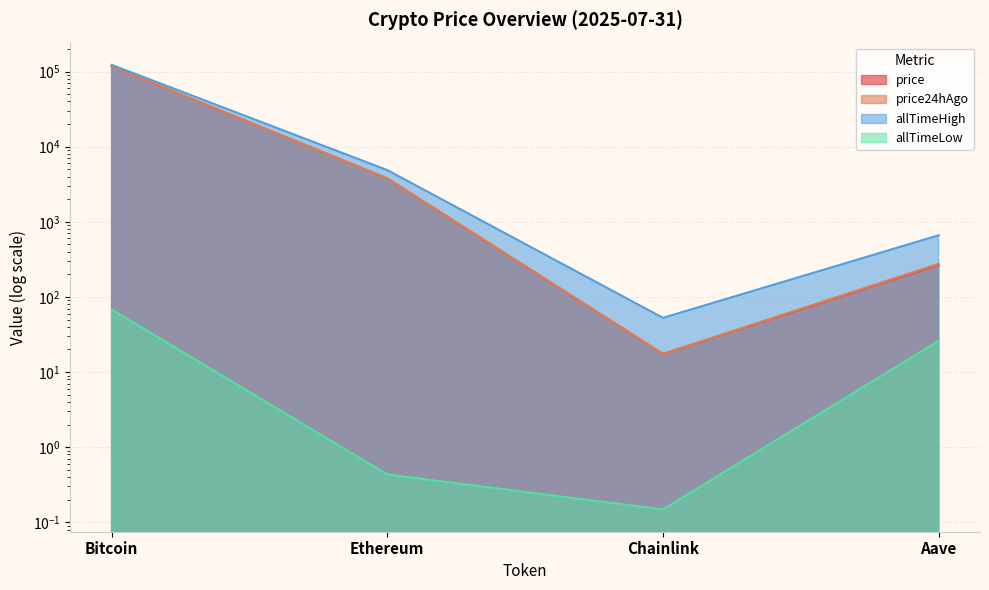

How many interior local valleys does the allTimeHigh series have?

1